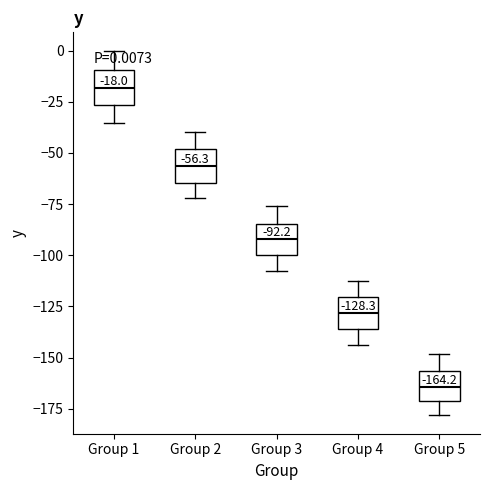

Which box has the lowest median line?

Group 5